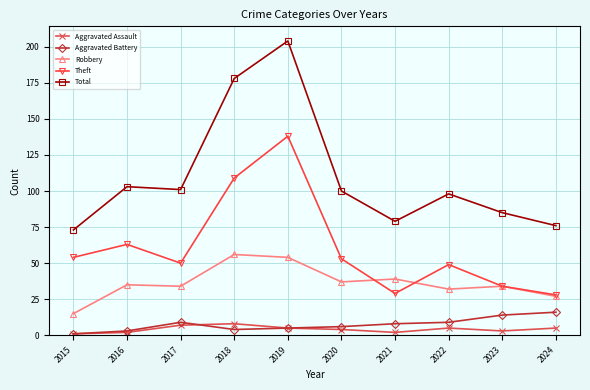

Which series changed the most between 2016 and 2023?

Theft